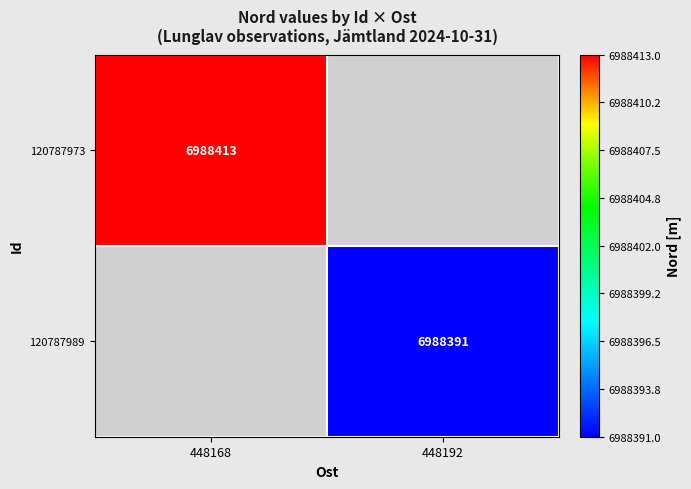

The 120787989 series shows 2309919 at 448192. True or false?

False